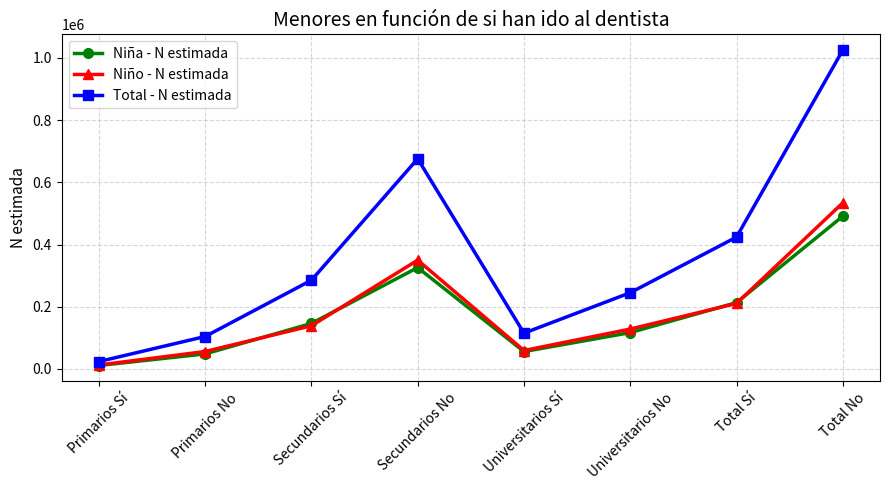

What is the approximate value of Total - N estimada at Total Sí?

424008